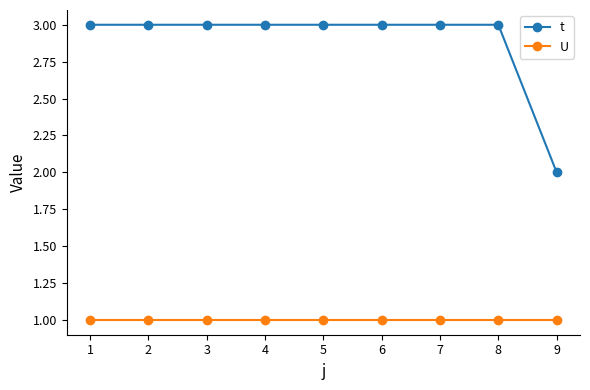

What is the maximum value shown in the chart?

3